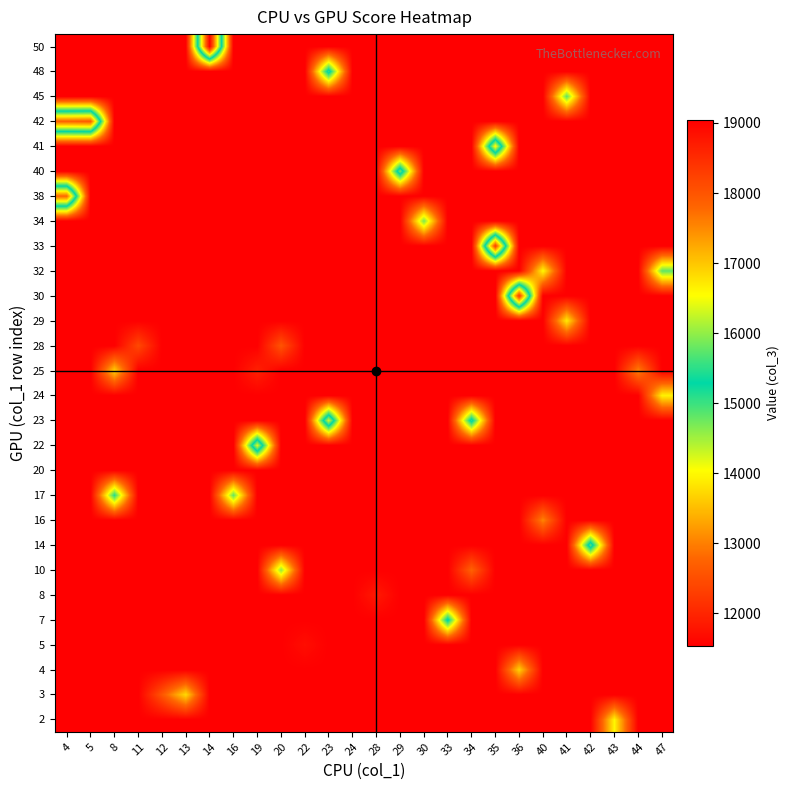

Reading left to right, list all the values displayed in this chart.

2: 4=11532.0	5=11532.0	8=11532.0	11=11532.0	12=11532.0	13=11532.0	14=11532.0	16=11532.0	19=11532.0	20=11532.0	22=11532.0	23=11532.0	24=11532.0	28=11532.0	29=11532.0	30=11532.0	33=11532.0	34=11532.0	35=11532.0	36=11532.0	40=11532.0	41=11532.0	42=11532.0	43=13982.0	44=11532.0	47=11532.0
3: 4=11532.0	5=11532.0	8=11532.0	11=11532.0	12=12588.0	13=13750.0	14=11532.0	16=11532.0	19=11532.0	20=11532.0	22=11532.0	23=11532.0	24=11532.0	28=11532.0	29=11532.0	30=11532.0	33=11532.0	34=11532.0	35=11532.0	36=11532.0	40=11532.0	41=11532.0	42=11532.0	43=11532.0	44=11532.0	47=11532.0
4: 4=11532.0	5=11532.0	8=11532.0	11=11532.0	12=11532.0	13=11532.0	14=11532.0	16=11532.0	19=11532.0	20=11532.0	22=11532.0	23=11532.0	24=11532.0	28=11532.0	29=11532.0	30=11532.0	33=11532.0	34=11532.0	35=11532.0	36=13684.0	40=11532.0	41=11532.0	42=11532.0	43=11532.0	44=11532.0	47=11532.0
5: 4=11532.0	5=11532.0	8=11532.0	11=11532.0	12=11532.0	13=11532.0	14=11532.0	16=11532.0	19=11532.0	20=11532.0	22=11706.0	23=11532.0	24=11532.0	28=11532.0	29=11532.0	30=11532.0	33=11532.0	34=11532.0	35=11532.0	36=11532.0	40=11532.0	41=11532.0	42=11532.0	43=11532.0	44=11532.0	47=11532.0
7: 4=11532.0	5=11532.0	8=11532.0	11=11532.0	12=11532.0	13=11532.0	14=11532.0	16=11532.0	19=11532.0	20=11532.0	22=11532.0	23=11532.0	24=11532.0	28=11532.0	29=11532.0	30=11532.0	33=15433.0	34=11532.0	35=11532.0	36=11532.0	40=11532.0	41=11532.0	42=11532.0	43=11532.0	44=11532.0	47=11532.0
8: 4=11532.0	5=11532.0	8=11532.0	11=11532.0	12=11532.0	13=11532.0	14=11532.0	16=11532.0	19=11532.0	20=11532.0	22=11532.0	23=11532.0	24=11532.0	28=11850.0	29=11532.0	30=11532.0	33=11532.0	34=11532.0	35=11532.0	36=11532.0	40=11532.0	41=11532.0	42=11532.0	43=11532.0	44=11532.0	47=11532.0
10: 4=11532.0	5=11532.0	8=11532.0	11=11532.0	12=11532.0	13=11532.0	14=11532.0	16=11532.0	19=11532.0	20=14607.0	22=11532.0	23=11532.0	24=11532.0	28=11532.0	29=11532.0	30=11532.0	33=11532.0	34=12736.0	35=11532.0	36=11532.0	40=11532.0	41=11532.0	42=11532.0	43=11532.0	44=11532.0	47=11532.0
14: 4=11532.0	5=11532.0	8=11532.0	11=11532.0	12=11532.0	13=11532.0	14=11532.0	16=11532.0	19=11532.0	20=11532.0	22=11532.0	23=11532.0	24=11532.0	28=11532.0	29=11532.0	30=11532.0	33=11532.0	34=11532.0	35=11532.0	36=11532.0	40=11532.0	41=11532.0	42=15727.8	43=11532.0	44=11532.0	47=11532.0
16: 4=11532.0	5=11532.0	8=11532.0	11=11532.0	12=11532.0	13=11532.0	14=11532.0	16=11532.0	19=11532.0	20=11532.0	22=11532.0	23=11532.0	24=11532.0	28=11532.0	29=11532.0	30=11532.0	33=11532.0	34=11532.0	35=11532.0	36=11532.0	40=13050.0	41=11532.0	42=11532.0	43=11532.0	44=11532.0	47=11532.0
17: 4=11532.0	5=11532.0	8=15130.0	11=11532.0	12=11532.0	13=11532.0	14=11532.0	16=14814.0	19=11532.0	20=11532.0	22=11532.0	23=11532.0	24=11532.0	28=11532.0	29=11532.0	30=11532.0	33=11532.0	34=11532.0	35=11532.0	36=11532.0	40=11532.0	41=11532.0	42=11532.0	43=11532.0	44=11532.0	47=11532.0
20: 4=11532.0	5=11532.0	8=11532.0	11=11532.0	12=11532.0	13=11532.0	14=11532.0	16=11532.0	19=11532.0	20=11532.0	22=11532.0	23=11532.0	24=11532.0	28=11532.0	29=11532.0	30=11532.0	33=11532.0	34=11532.0	35=11532.0	36=11532.0	40=11532.0	41=11532.0	42=11532.0	43=11532.0	44=11532.0	47=11532.0
22: 4=11532.0	5=11532.0	8=11532.0	11=11532.0	12=11532.0	13=11532.0	14=11532.0	16=11532.0	19=16390.0	20=11532.0	22=11532.0	23=11532.0	24=11532.0	28=11532.0	29=11532.0	30=11532.0	33=11532.0	34=11532.0	35=11532.0	36=11532.0	40=11532.0	41=11532.0	42=11532.0	43=11532.0	44=11532.0	47=11532.0
23: 4=11532.0	5=11532.0	8=11532.0	11=11532.0	12=11532.0	13=11532.0	14=11532.0	16=11532.0	19=11532.0	20=11532.0	22=11532.0	23=16348.0	24=11532.0	28=11532.0	29=11532.0	30=11532.0	33=11532.0	34=15496.0	35=11532.0	36=11532.0	40=11532.0	41=11532.0	42=11532.0	43=11532.0	44=11532.0	47=11532.0
24: 4=11532.0	5=11532.0	8=11532.0	11=11532.0	12=11532.0	13=11532.0	14=11532.0	16=11532.0	19=11532.0	20=11532.0	22=11532.0	23=11532.0	24=11532.0	28=11532.0	29=11532.0	30=11532.0	33=11532.0	34=11532.0	35=11532.0	36=11532.0	40=11532.0	41=11532.0	42=11532.0	43=11532.0	44=11532.0	47=13948.0
25: 4=11532.0	5=11532.0	8=13668.0	11=11532.0	12=11532.0	13=11532.0	14=11532.0	16=11532.0	19=11940.0	20=11532.0	22=11532.0	23=11532.0	24=11532.0	28=11532.0	29=11532.0	30=11532.0	33=11532.0	34=11532.0	35=11532.0	36=11532.0	40=11532.0	41=11532.0	42=11532.0	43=11532.0	44=13032.0	47=11532.0
28: 4=11532.0	5=11532.0	8=11532.0	11=12426.0	12=11532.0	13=11532.0	14=11532.0	16=11532.0	19=11532.0	20=12568.0	22=11532.0	23=11532.0	24=11532.0	28=11532.0	29=11532.0	30=11532.0	33=11532.0	34=11532.0	35=11532.0	36=11532.0	40=11532.0	41=11532.0	42=11532.0	43=11532.0	44=11532.0	47=11532.0
29: 4=11532.0	5=11532.0	8=11532.0	11=11532.0	12=11532.0	13=11532.0	14=11532.0	16=11532.0	19=11532.0	20=11532.0	22=11532.0	23=11532.0	24=11532.0	28=11532.0	29=11532.0	30=11532.0	33=11532.0	34=11532.0	35=11532.0	36=11532.0	40=11532.0	41=13890.0	42=11532.0	43=11532.0	44=11532.0	47=11532.0
30: 4=11532.0	5=11532.0	8=11532.0	11=11532.0	12=11532.0	13=11532.0	14=11532.0	16=11532.0	19=11532.0	20=11532.0	22=11532.0	23=11532.0	24=11532.0	28=11532.0	29=11532.0	30=11532.0	33=11532.0	34=11532.0	35=11532.0	36=18370.0	40=11532.0	41=11532.0	42=11532.0	43=11532.0	44=11532.0	47=11532.0
32: 4=11532.0	5=11532.0	8=11532.0	11=11532.0	12=11532.0	13=11532.0	14=11532.0	16=11532.0	19=11532.0	20=11532.0	22=11532.0	23=11532.0	24=11532.0	28=11532.0	29=11532.0	30=11532.0	33=11532.0	34=11532.0	35=11532.0	36=11532.0	40=14010.0	41=11532.0	42=11532.0	43=11532.0	44=11532.0	47=14826.0
33: 4=11532.0	5=11532.0	8=11532.0	11=11532.0	12=11532.0	13=11532.0	14=11532.0	16=11532.0	19=11532.0	20=11532.0	22=11532.0	23=11532.0	24=11532.0	28=11532.0	29=11532.0	30=11532.0	33=11532.0	34=11532.0	35=18268.0	36=11532.0	40=11532.0	41=11532.0	42=11532.0	43=11532.0	44=11532.0	47=11532.0
34: 4=11532.0	5=11532.0	8=11532.0	11=11532.0	12=11532.0	13=11532.0	14=11532.0	16=11532.0	19=11532.0	20=11532.0	22=11532.0	23=11532.0	24=11532.0	28=11532.0	29=11532.0	30=14722.0	33=11532.0	34=11532.0	35=11532.0	36=11532.0	40=11532.0	41=11532.0	42=11532.0	43=11532.0	44=11532.0	47=11532.0
38: 4=17810.0	5=11532.0	8=11532.0	11=11532.0	12=11532.0	13=11532.0	14=11532.0	16=11532.0	19=11532.0	20=11532.0	22=11532.0	23=11532.0	24=11532.0	28=11532.0	29=11532.0	30=11532.0	33=11532.0	34=11532.0	35=11532.0	36=11532.0	40=11532.0	41=11532.0	42=11532.0	43=11532.0	44=11532.0	47=11532.0
40: 4=11532.0	5=11532.0	8=11532.0	11=11532.0	12=11532.0	13=11532.0	14=11532.0	16=11532.0	19=11532.0	20=11532.0	22=11532.0	23=11532.0	24=11532.0	28=11532.0	29=15828.0	30=11532.0	33=11532.0	34=11532.0	35=11532.0	36=11532.0	40=11532.0	41=11532.0	42=11532.0	43=11532.0	44=11532.0	47=11532.0
41: 4=11532.0	5=11532.0	8=11532.0	11=11532.0	12=11532.0	13=11532.0	14=11532.0	16=11532.0	19=11532.0	20=11532.0	22=11532.0	23=11532.0	24=11532.0	28=11532.0	29=11532.0	30=11532.0	33=11532.0	34=11532.0	35=16645.0	36=11532.0	40=11532.0	41=11532.0	42=11532.0	43=11532.0	44=11532.0	47=11532.0
42: 4=17880.0	5=17952.0	8=11532.0	11=11532.0	12=11532.0	13=11532.0	14=11532.0	16=11532.0	19=11532.0	20=11532.0	22=11532.0	23=11532.0	24=11532.0	28=11532.0	29=11532.0	30=11532.0	33=11532.0	34=11532.0	35=11532.0	36=11532.0	40=11532.0	41=11532.0	42=11532.0	43=11532.0	44=11532.0	47=11532.0
45: 4=11532.0	5=11532.0	8=11532.0	11=11532.0	12=11532.0	13=11532.0	14=11532.0	16=11532.0	19=11532.0	20=11532.0	22=11532.0	23=11532.0	24=11532.0	28=11532.0	29=11532.0	30=11532.0	33=11532.0	34=11532.0	35=11532.0	36=11532.0	40=11532.0	41=14850.0	42=11532.0	43=11532.0	44=11532.0	47=11532.0
48: 4=11532.0	5=11532.0	8=11532.0	11=11532.0	12=11532.0	13=11532.0	14=11532.0	16=11532.0	19=11532.0	20=11532.0	22=11532.0	23=15541.0	24=11532.0	28=11532.0	29=11532.0	30=11532.0	33=11532.0	34=11532.0	35=11532.0	36=11532.0	40=11532.0	41=11532.0	42=11532.0	43=11532.0	44=11532.0	47=11532.0
50: 4=11532.0	5=11532.0	8=11532.0	11=11532.0	12=11532.0	13=11532.0	14=19047.0	16=11532.0	19=11532.0	20=11532.0	22=11532.0	23=11532.0	24=11532.0	28=11532.0	29=11532.0	30=11532.0	33=11532.0	34=11532.0	35=11532.0	36=11532.0	40=11532.0	41=11532.0	42=11532.0	43=11532.0	44=11532.0	47=11532.0